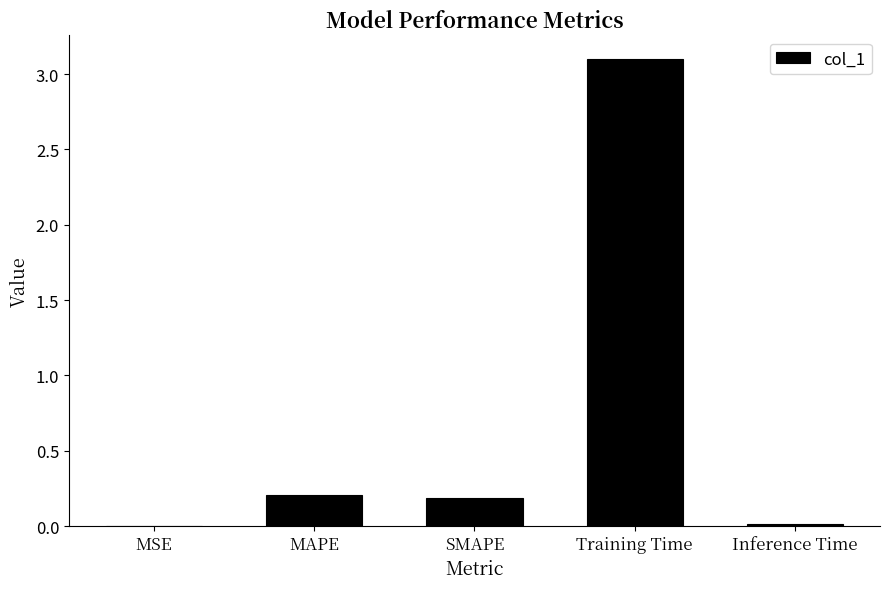

Between MAPE and MSE, which is larger?

MAPE